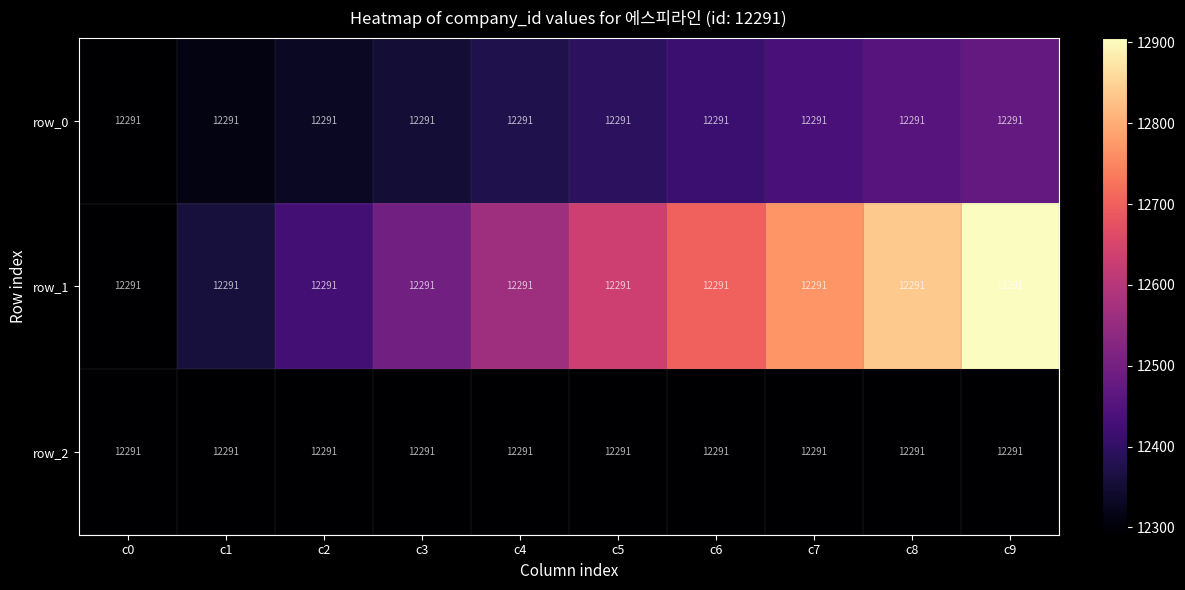

At how many categories does at least one series exceed 12402?

8